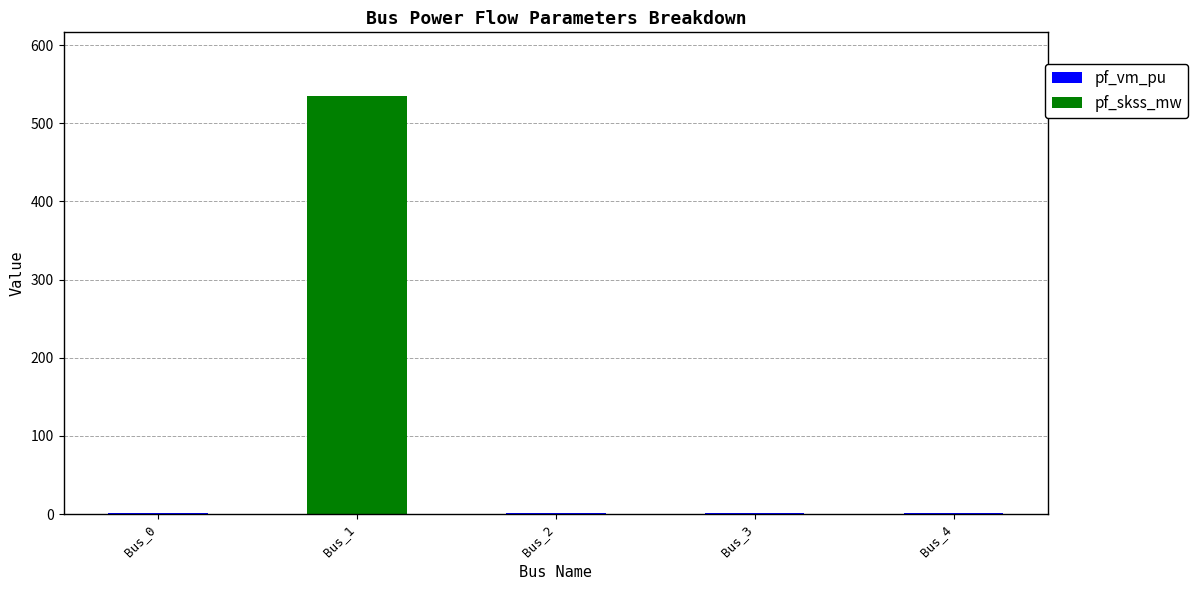

At which category is the sum across all series the highest?

Bus_1